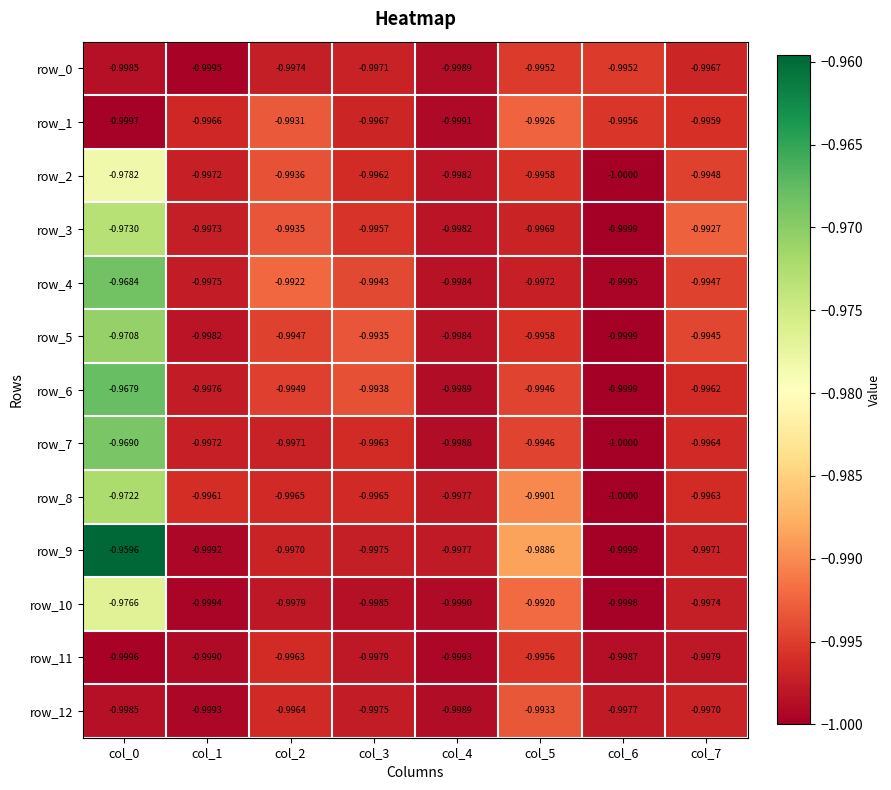

Which series changed the most between col_5 and col_7?

row_9